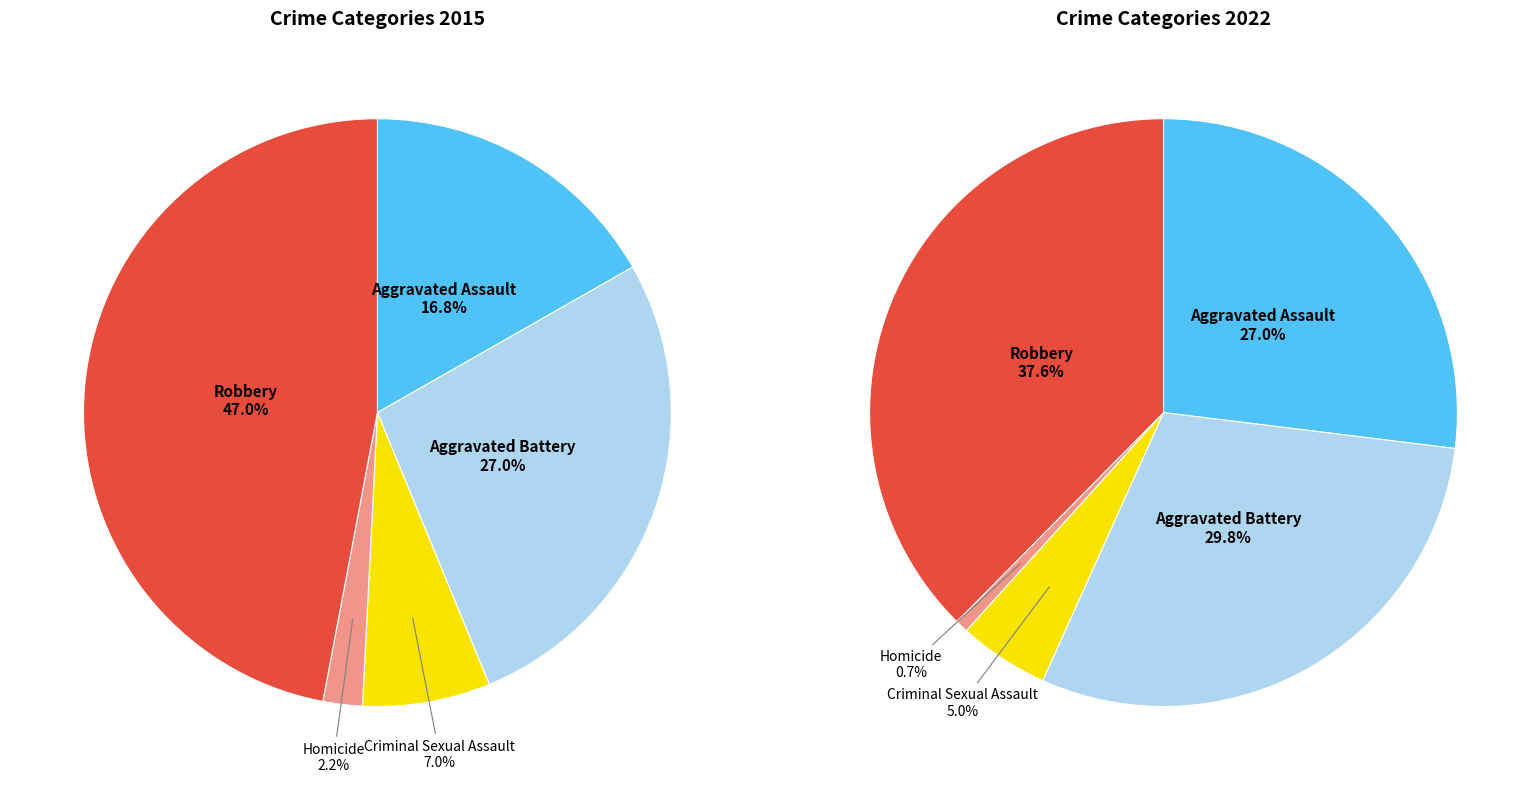

How many slices are in this pie chart?

5